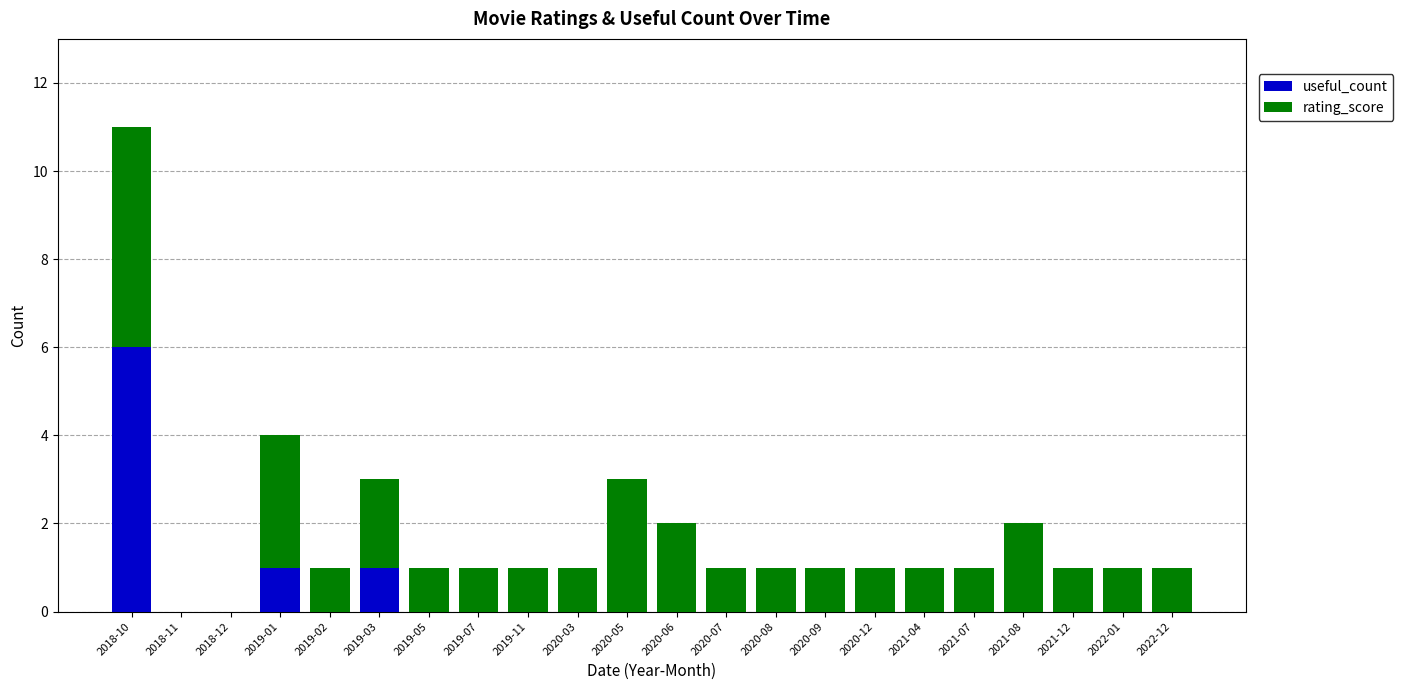

At which category is the sum across all series the highest?

2018-10